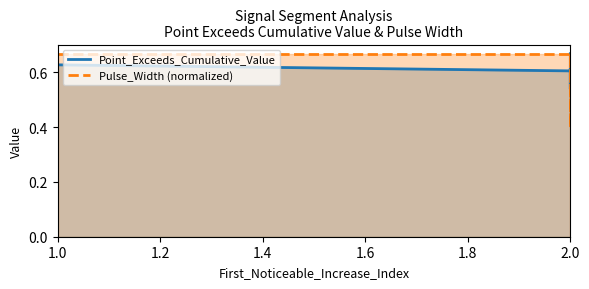

The value of Pulse_Width (normalized) at 2.0 is 0.4. True or false?

False